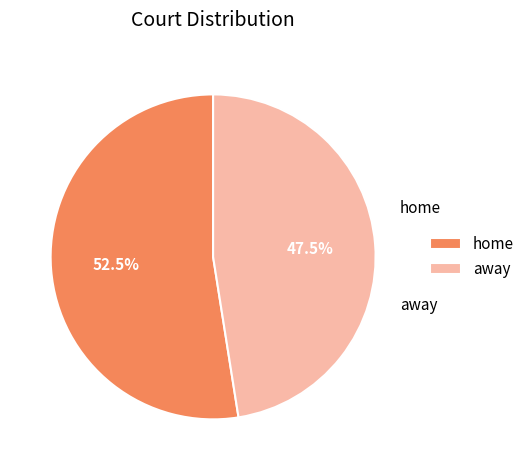

To the nearest percent, what portion does away represent?

48%